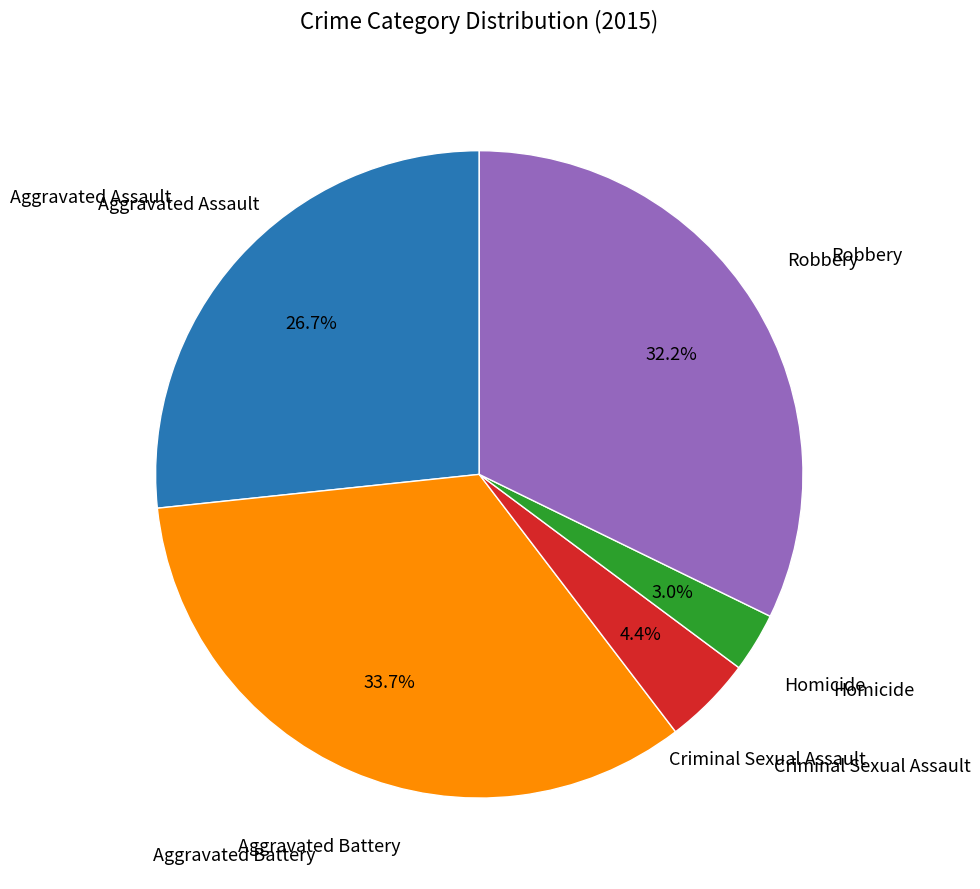

Does any single category account for the majority?

No